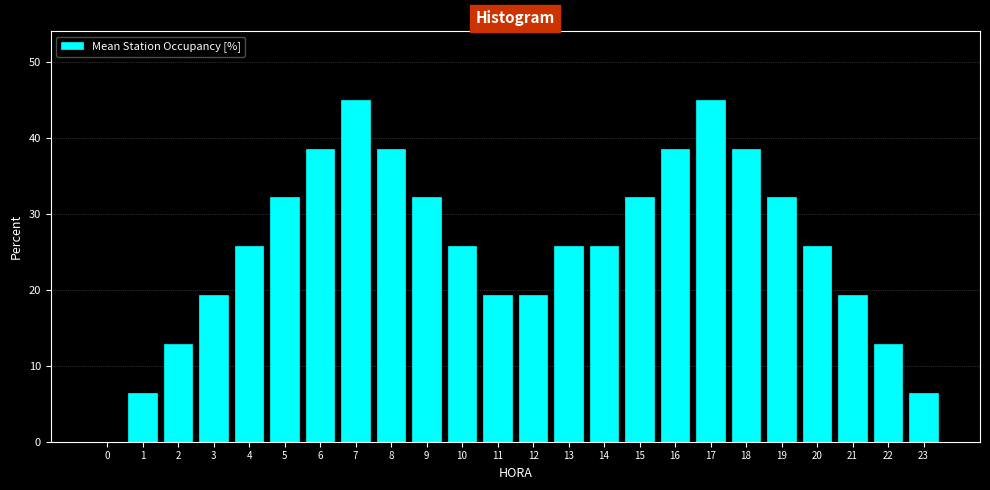

Reading right to left, extract all data points from this chart.

23=6.4	22=12.9	21=19.3	20=25.7	19=32.1	18=38.6	17=45.0	16=38.6	15=32.1	14=25.7	13=25.7	12=19.3	11=19.3	10=25.7	9=32.1	8=38.6	7=45.0	6=38.6	5=32.1	4=25.7	3=19.3	2=12.9	1=6.4	0=0.0